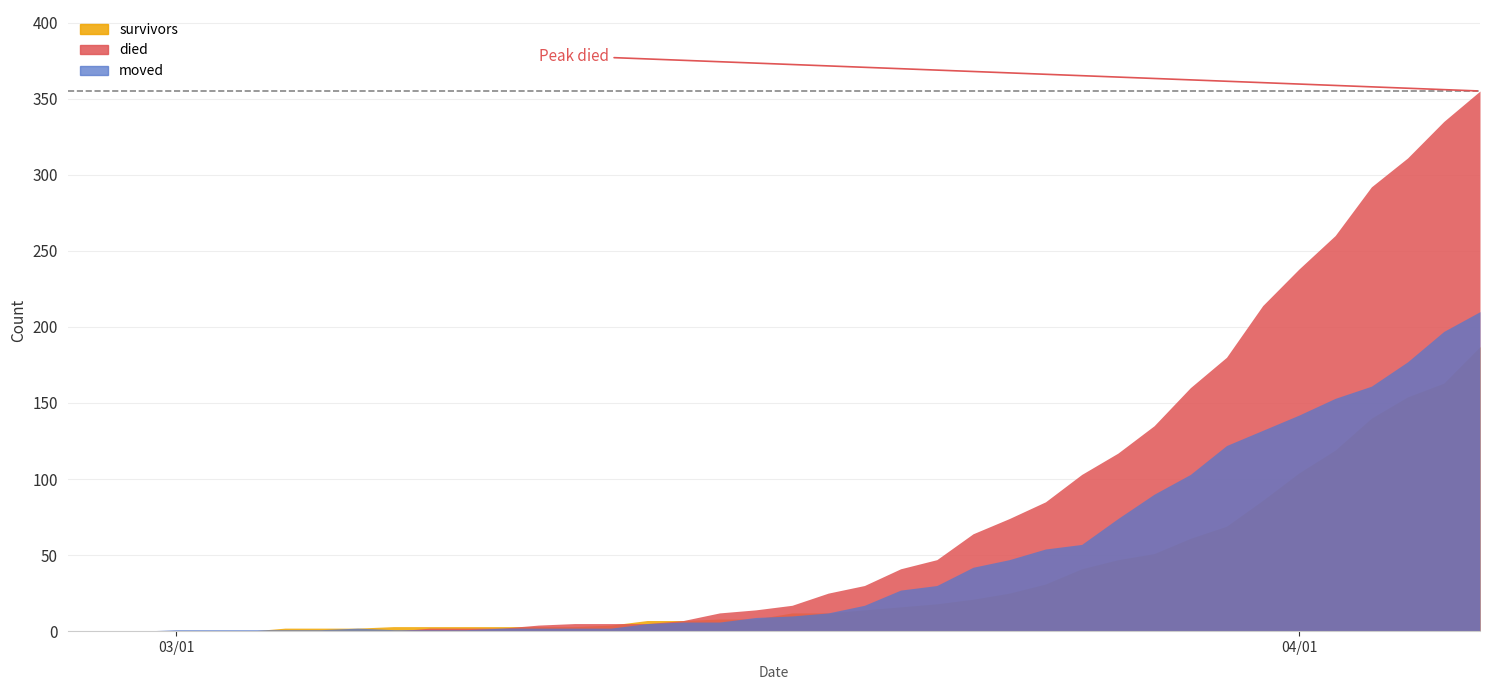

Which category has the highest value across all series?

2020-04-06